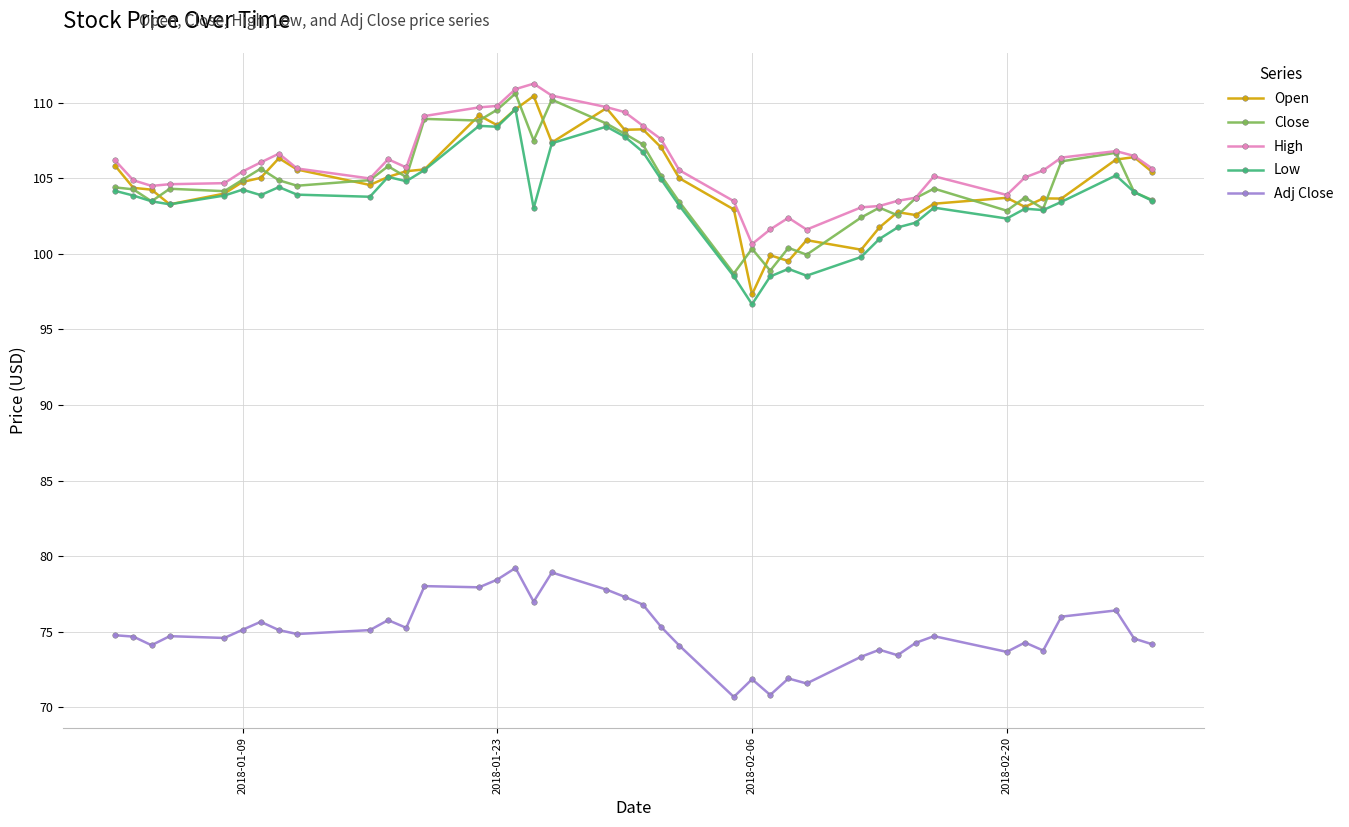

How many series are shown in this chart?

5